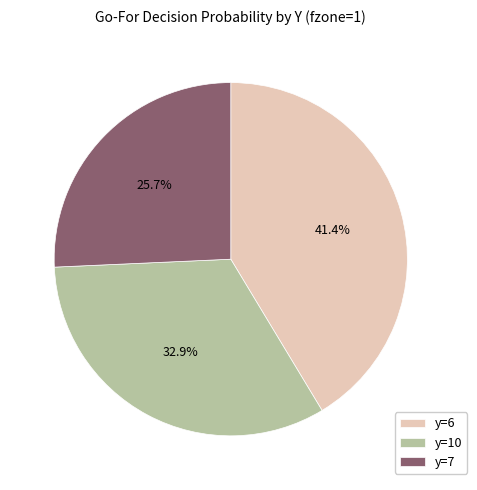

What percentage is the y=7 slice, to the nearest percent?

26%